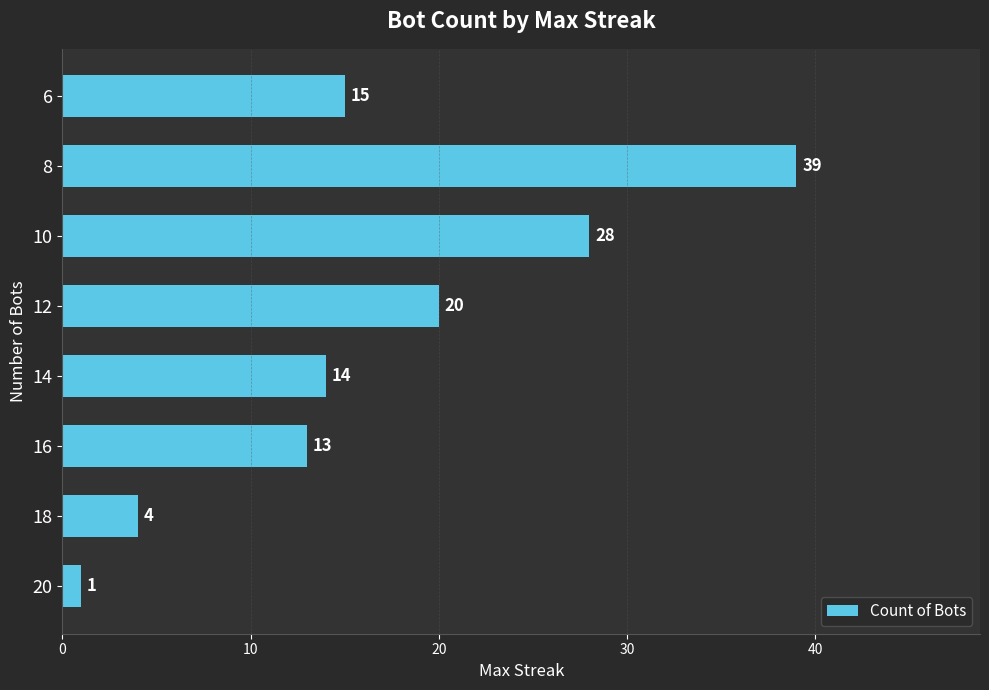

True or false: the data shows 4 at 18.

True